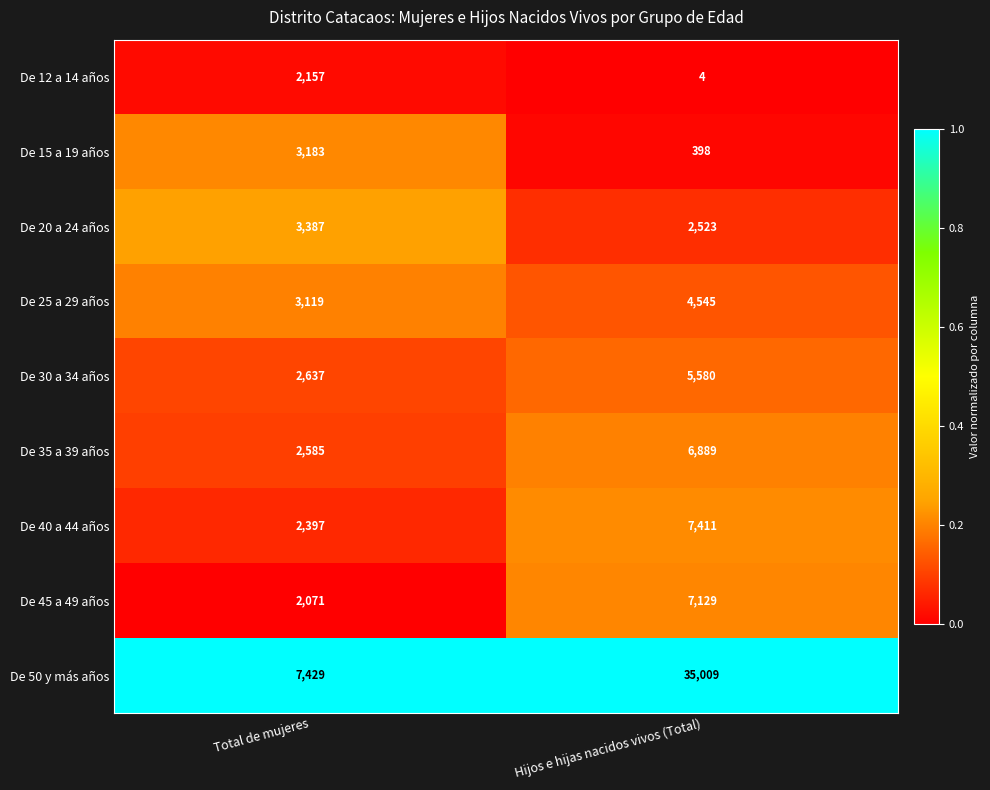

Between Total de mujeres and Hijos e hijas nacidos vivos (Total), which series saw the biggest shift?

De 50 y más años